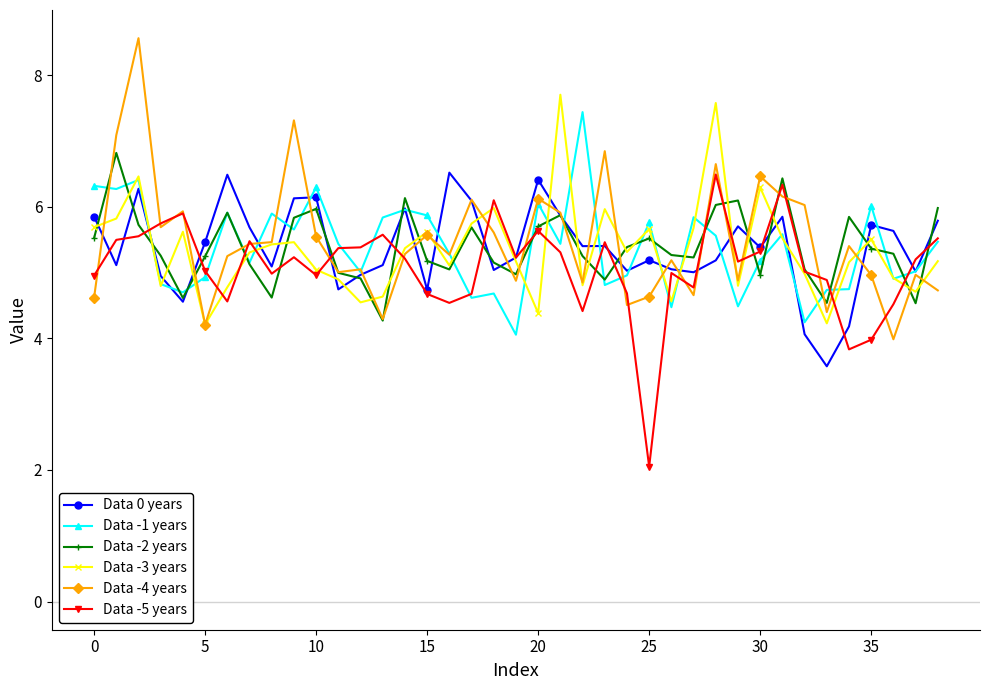

What is the maximum value for Data -3 years?

7.7